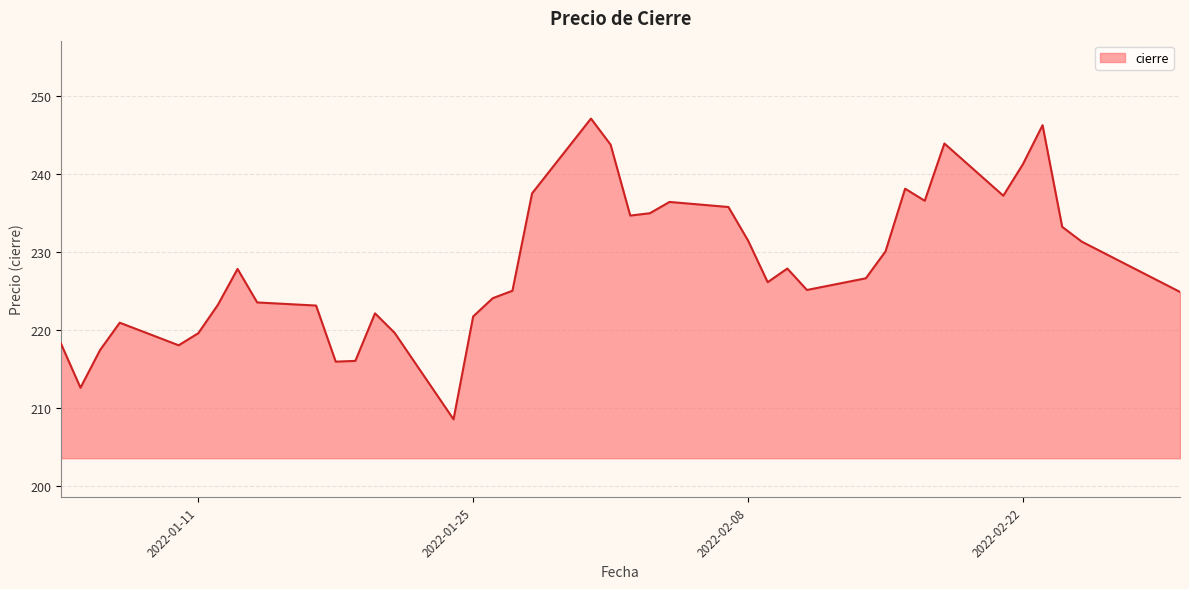

What is the minimum value shown in the chart?

208.5